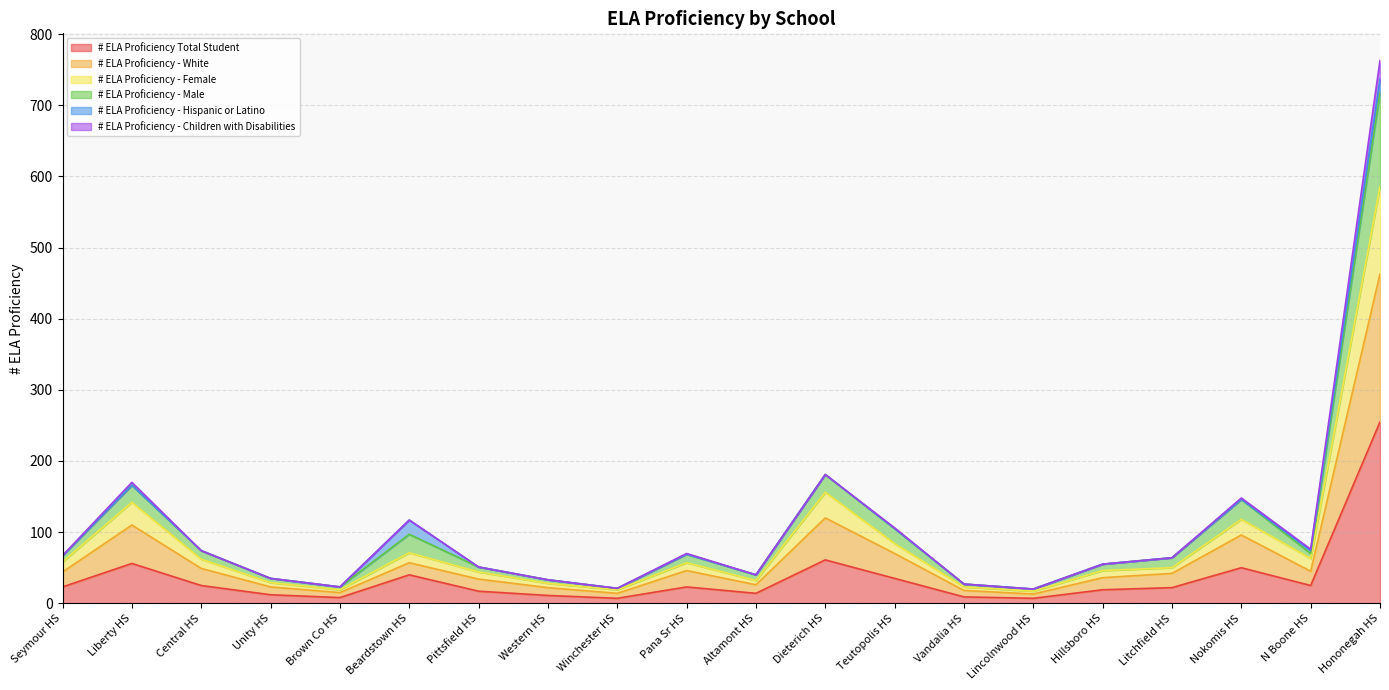

True or false: # ELA Proficiency Total Student has a value of 56 at Liberty HS.

True